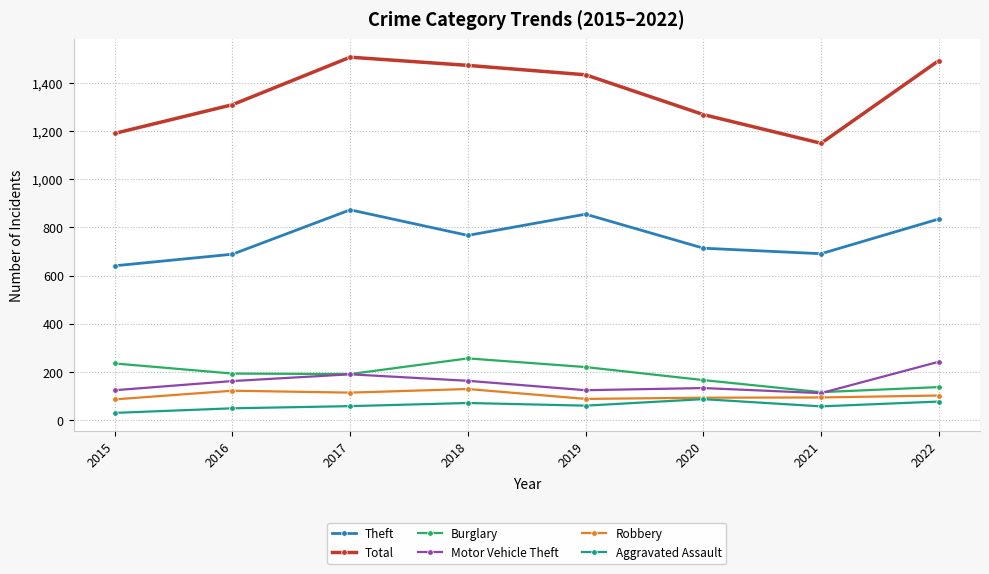

What is the total value across all series at 2021?

2223